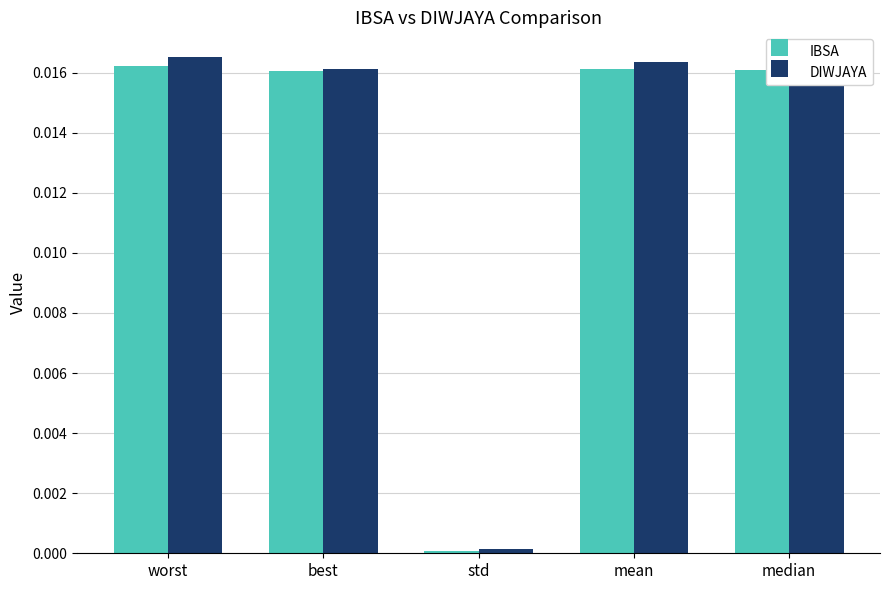

How many series are shown in this chart?

2